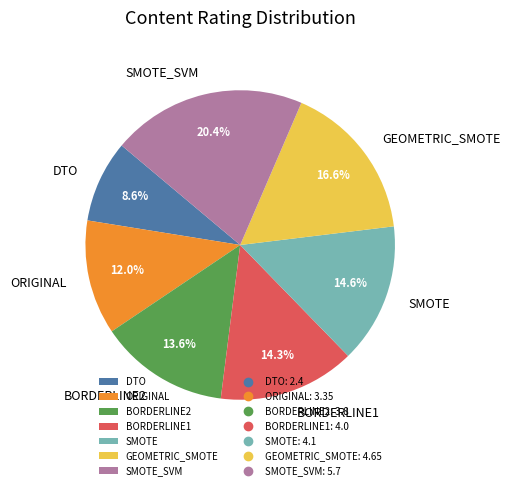

What percentage do BORDERLINE1 and BORDERLINE2 together represent?

27.9%